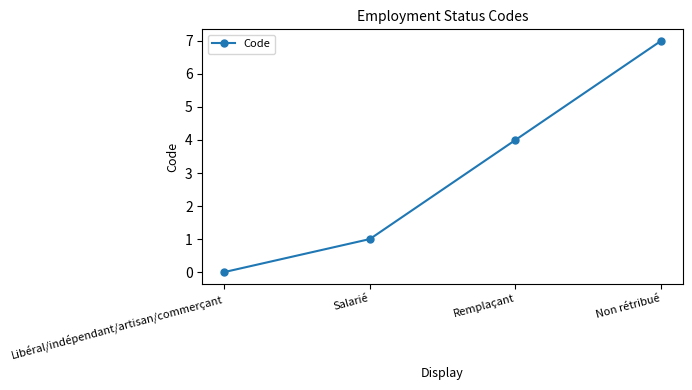

What is the greatest value displayed?

7